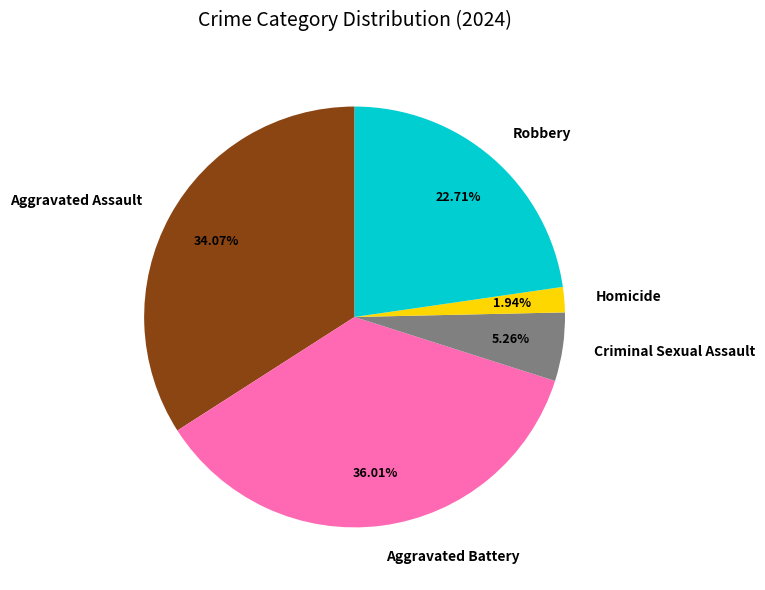

How many segments does this pie chart have?

5